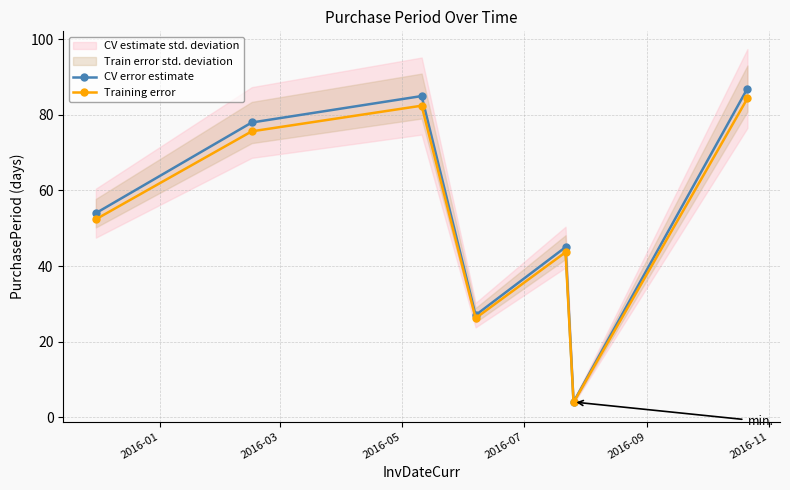

Does the chart display data point markers on the line(s)?

Yes